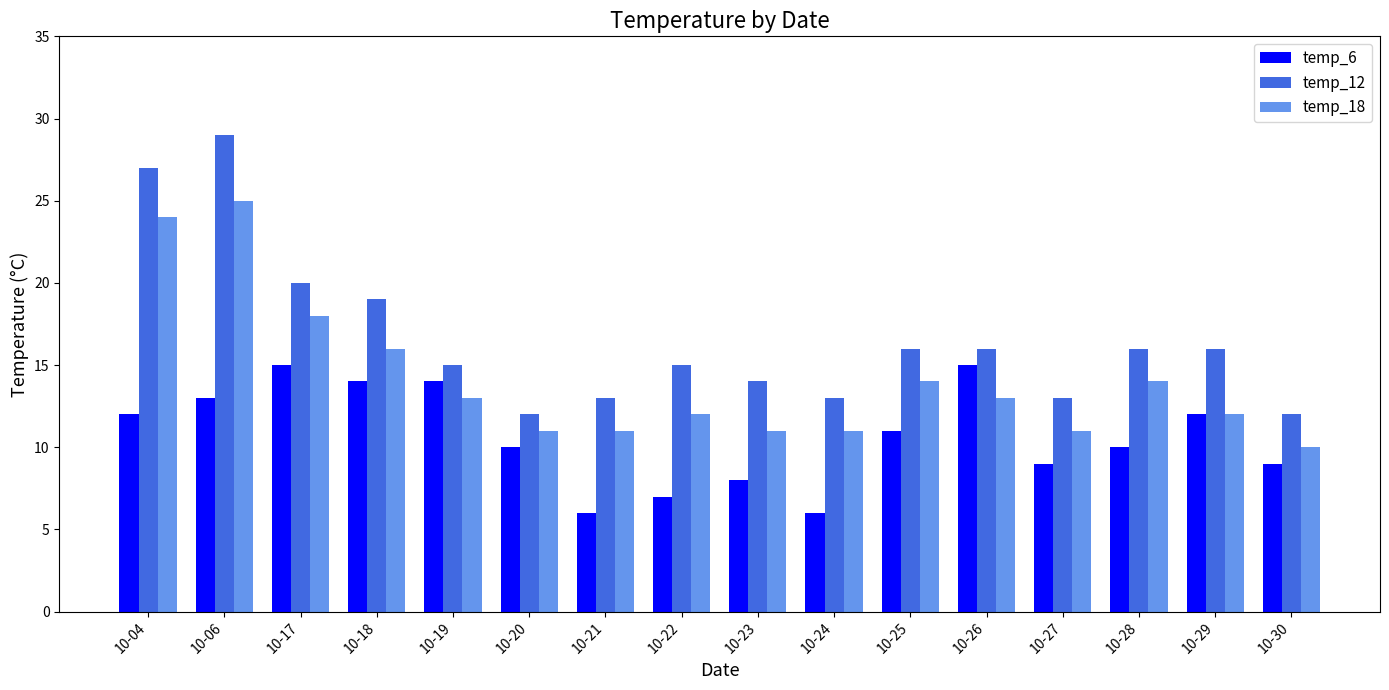

Rank the series at 10-18 from highest to lowest value.

temp_12, temp_18, temp_6